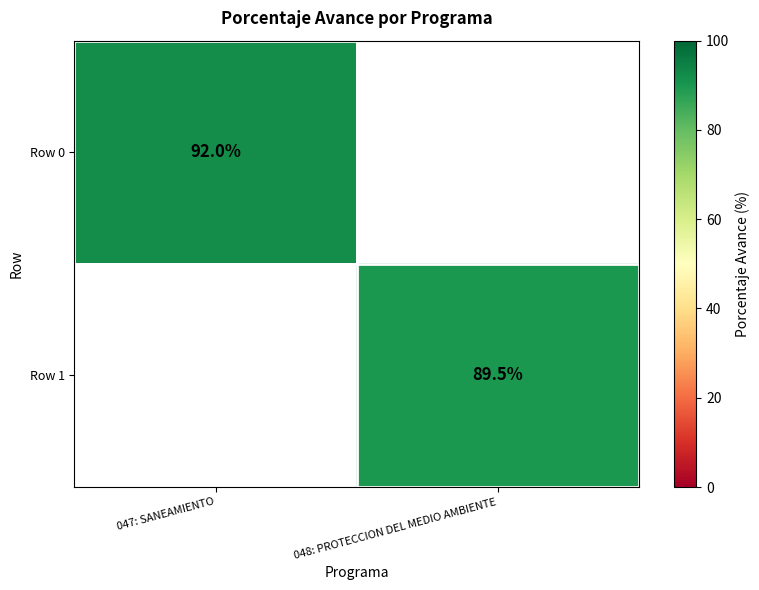

Is it true that Row 1 equals 89.5 at 048: PROTECCION DEL MEDIO AMBIENTE?

True